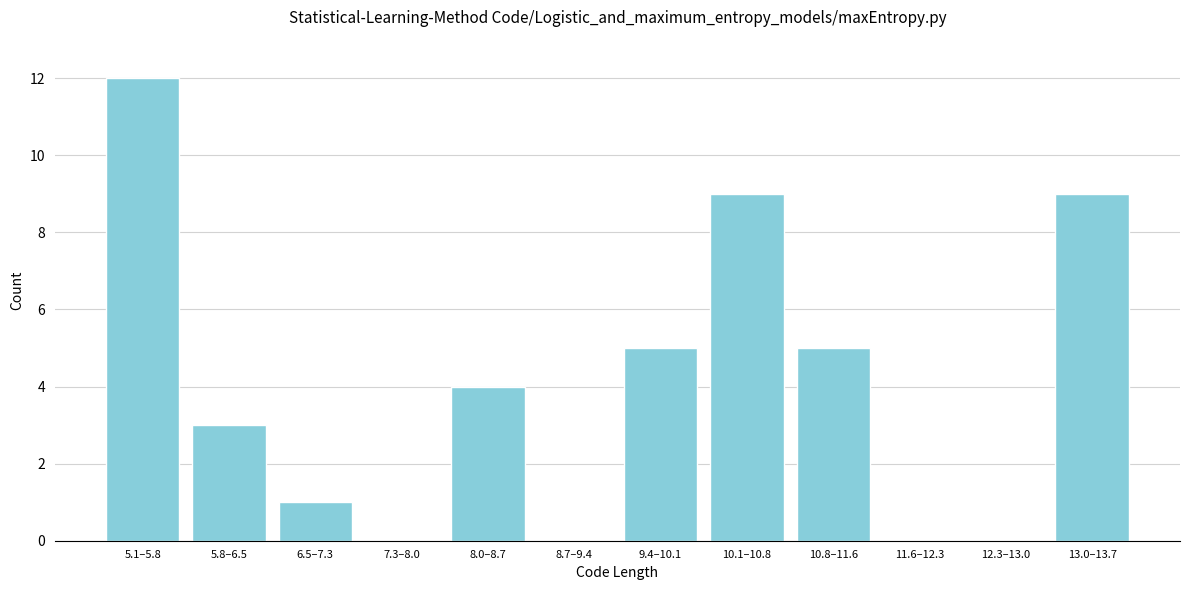

Reading left to right, what are all the values shown in this chart?

5.1–5.8=12	5.8–6.5=3	6.5–7.3=1	7.3–8.0=0	8.0–8.7=4	8.7–9.4=0	9.4–10.1=5	10.1–10.8=9	10.8–11.6=5	11.6–12.3=0	12.3–13.0=0	13.0–13.7=9